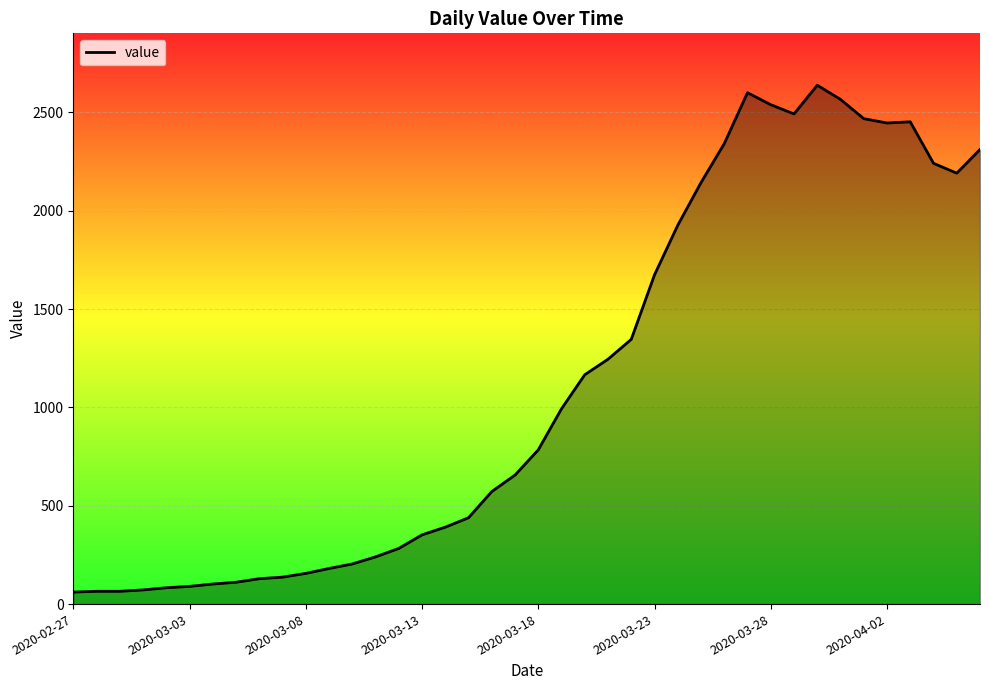

What is the smallest value displayed?

61